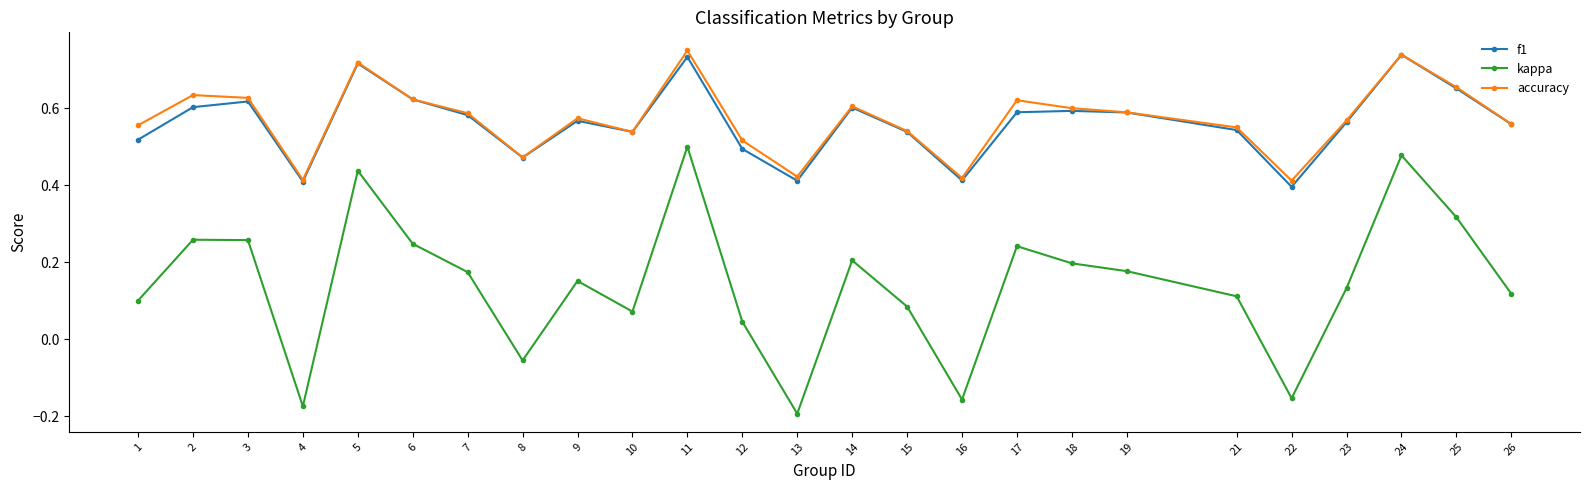

Which series changed the most between 5 and 18?

kappa